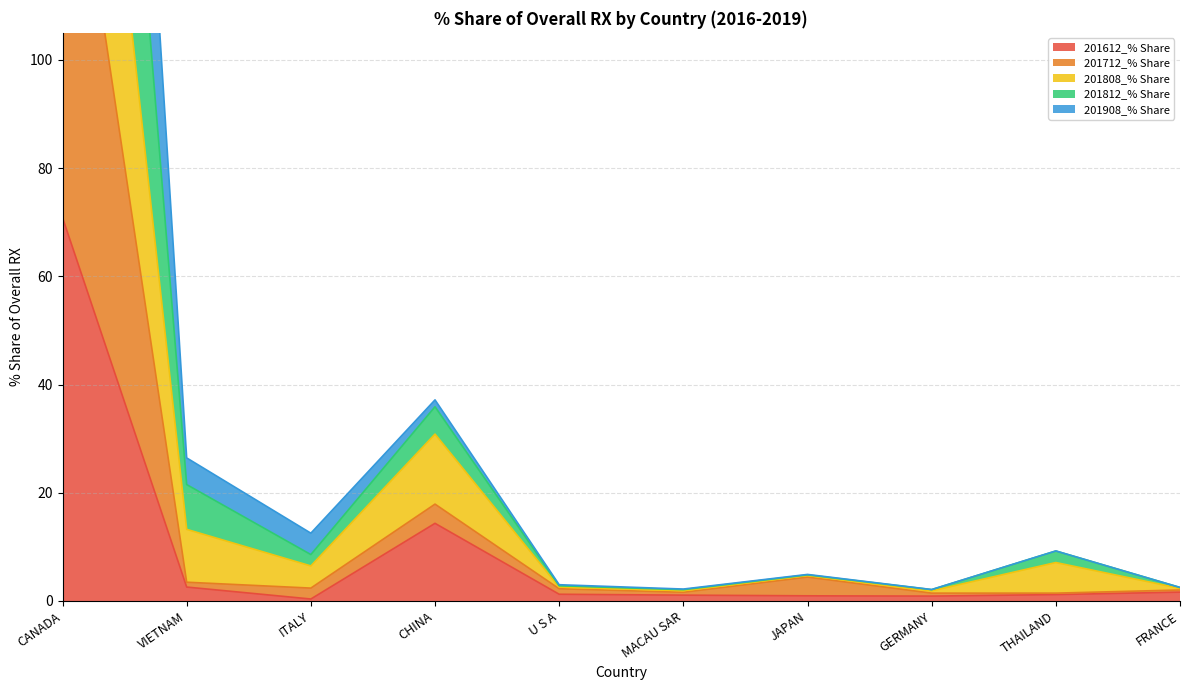

Is it true that 201612_% Share equals 2.6 at VIETNAM?

True